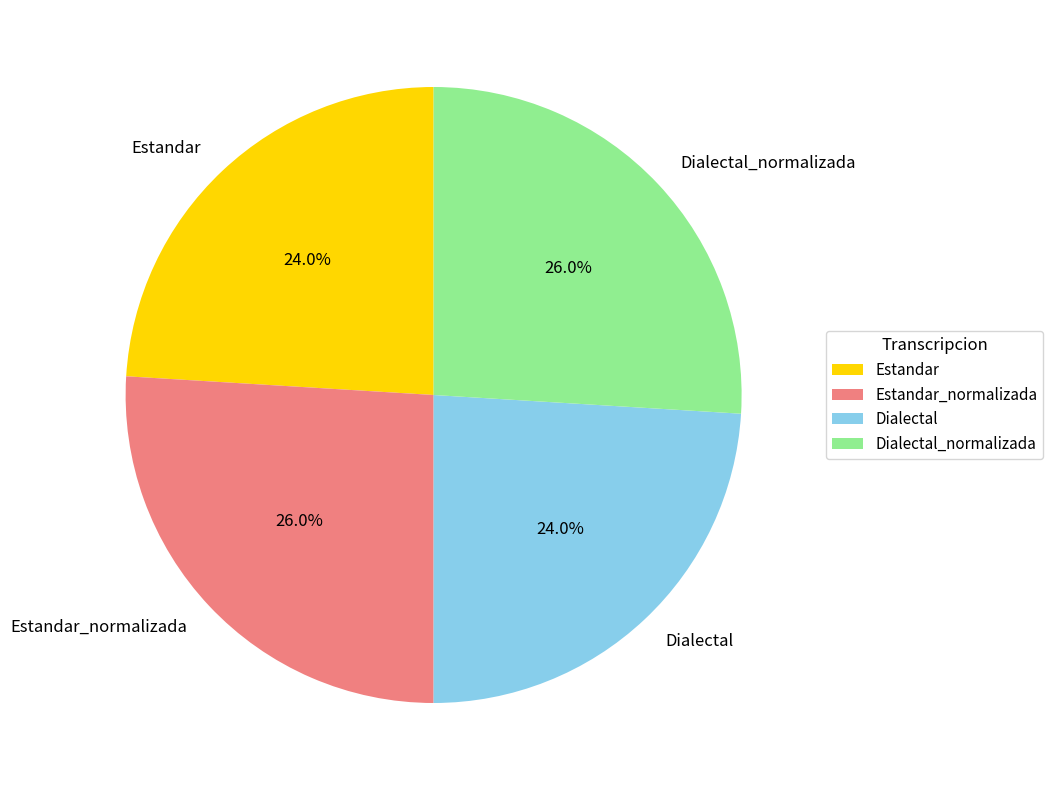

To the nearest percent, what is the difference between the largest and smallest slice percentages?

2%